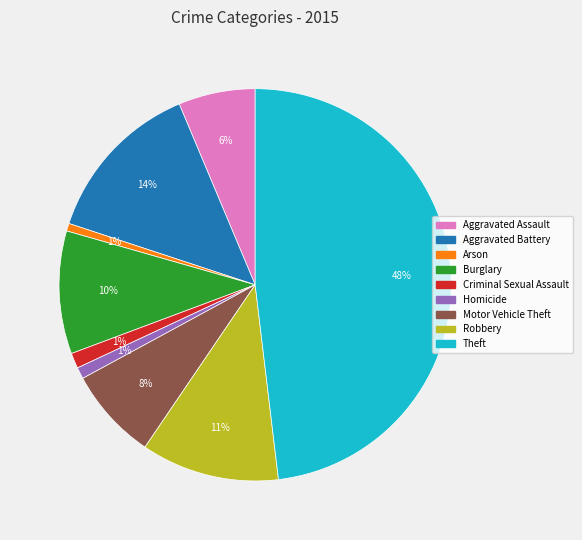

Between Aggravated Assault and Theft, which is larger?

Theft